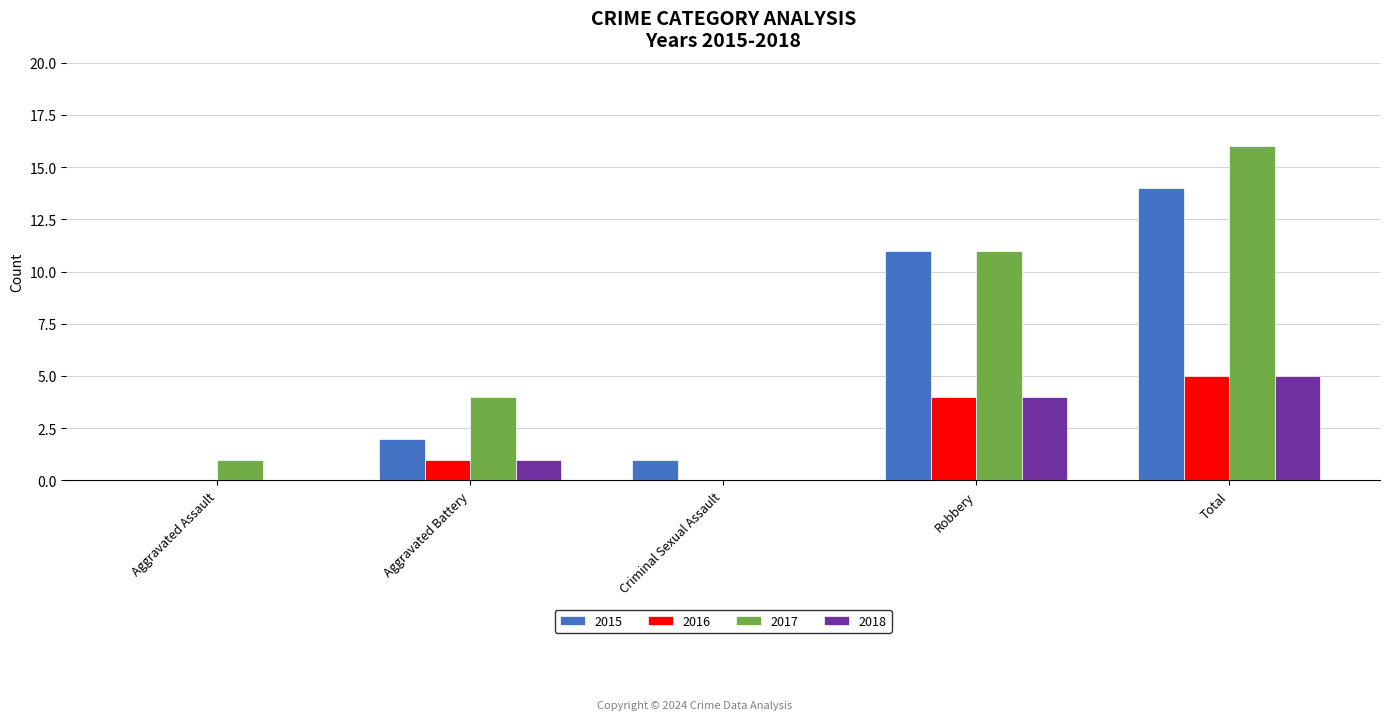

What is the sum of all 2018 values?

10